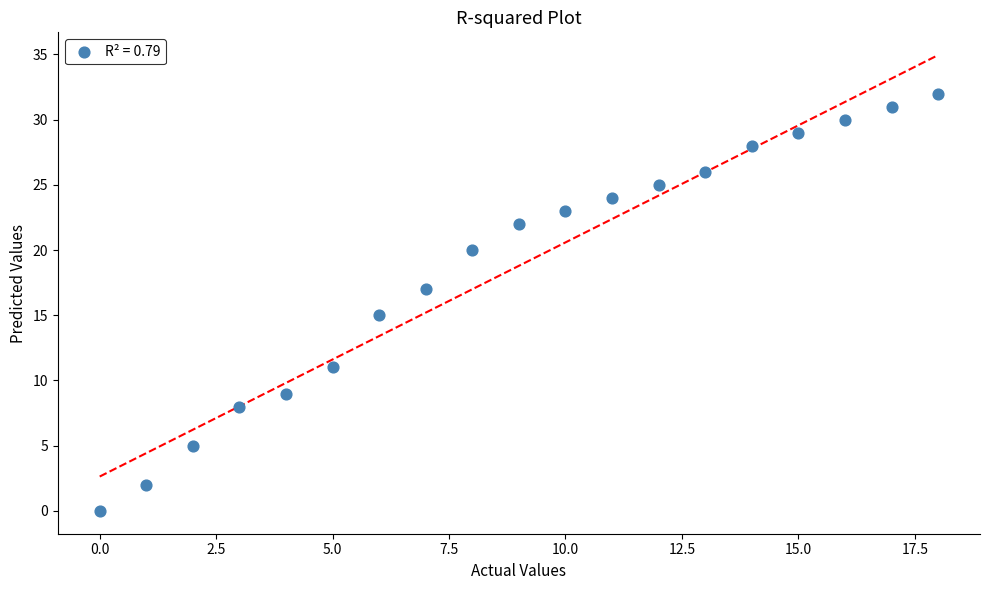

What is the range of Y values (max minus min)?

32